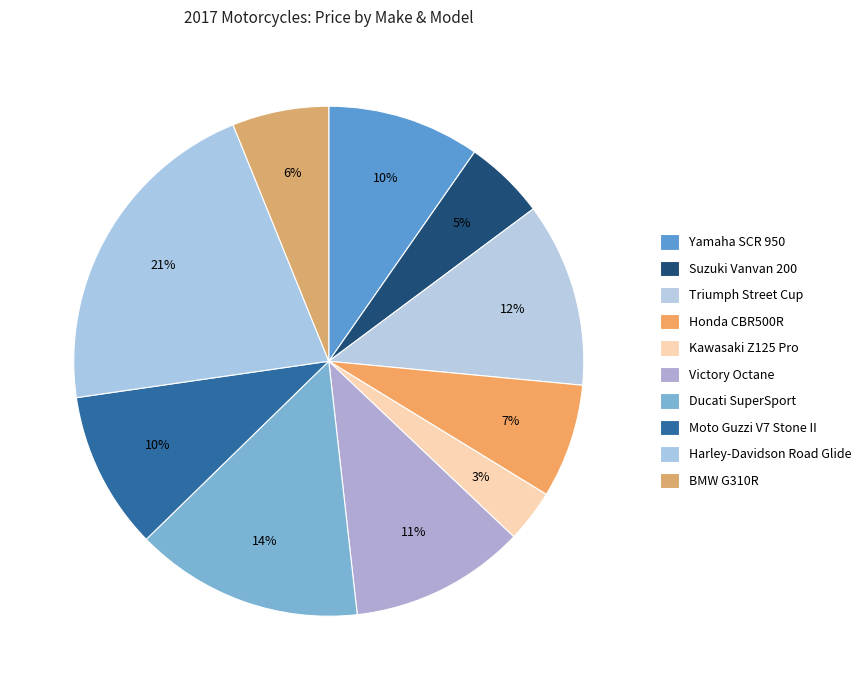

Count the number of slices in the pie.

10